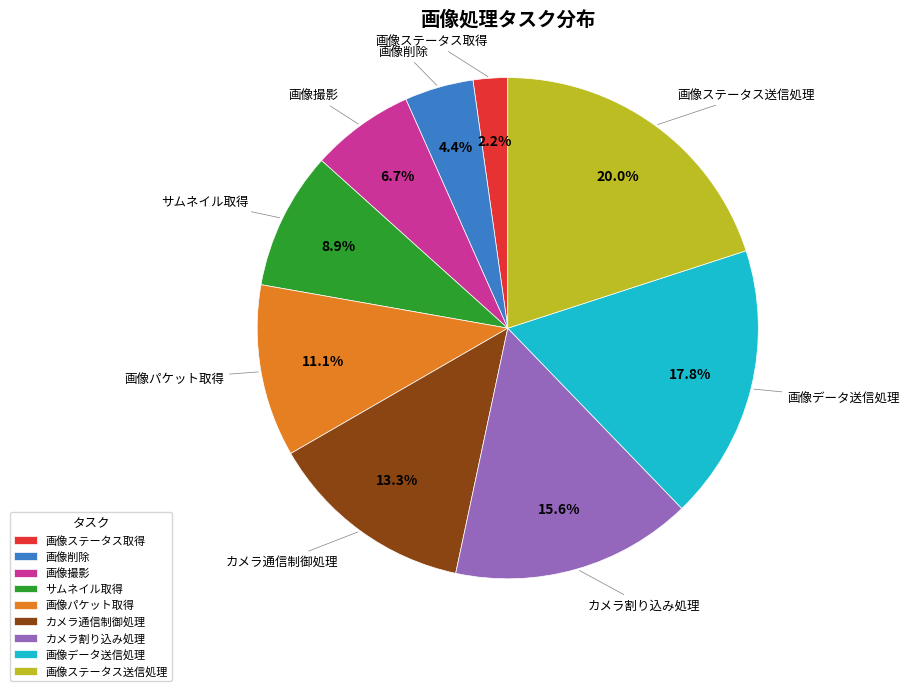

What percentage is the 画像データ送信処理 slice, to the nearest percent?

18%